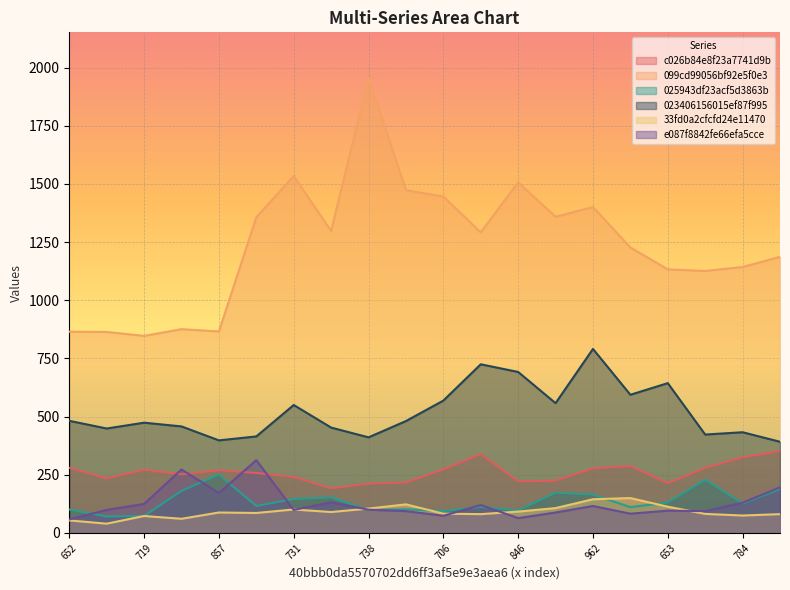

Reading left to right, transcribe all the data shown in this chart.

c026b84e8f23a7741d9b670e3d8973f0: 280	235	272	252	270	258	241	192	212	217	273	339	222	225	278	288	214	280	325	352
099cd99056bf92e5f0e384465890a804: 865	864	847	876	866	1357	1534	1298	1956	1473	1446	1292	1507	1359	1401	1227	1133	1126	1143	1187
025943df23acf5d3863b35fa6e0d79ec: 101	71	73	181	251	116	146	153	99	102	94	112	97	173	165	111	131	229	127	189
023406156015ef87f99521f3b343f71f: 482	449	474	458	398	415	550	453	411	481	569	725	692	558	791	594	644	423	433	392
33fd0a2cfcfd24e114707bba71ca1de9: 54	40	73	61	88	86	101	90	105	123	83	81	92	107	145	150	113	82	75	81
e087f8842fe66efa5ccee42ff791e0ca: 58	99	125	273	172	313	99	132	100	94	74	120	64	88	116	83	96	94	130	196